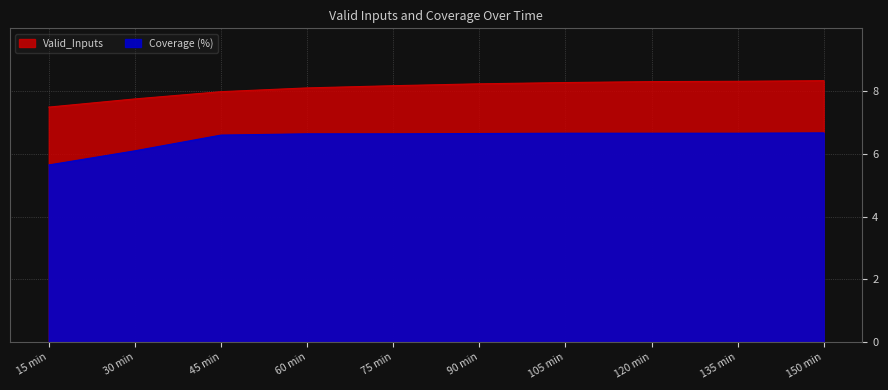

Between 120 min and 75 min, which is larger?

120 min